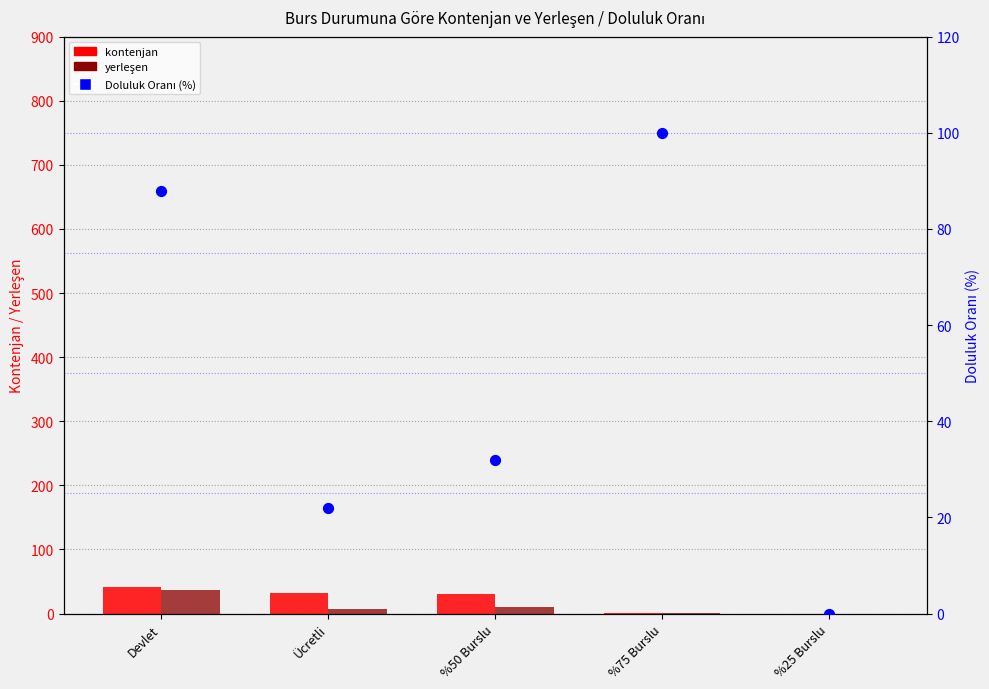

What are all the series names shown in the legend?

kontenjan, yerleşen, Doluluk Oranı (%)